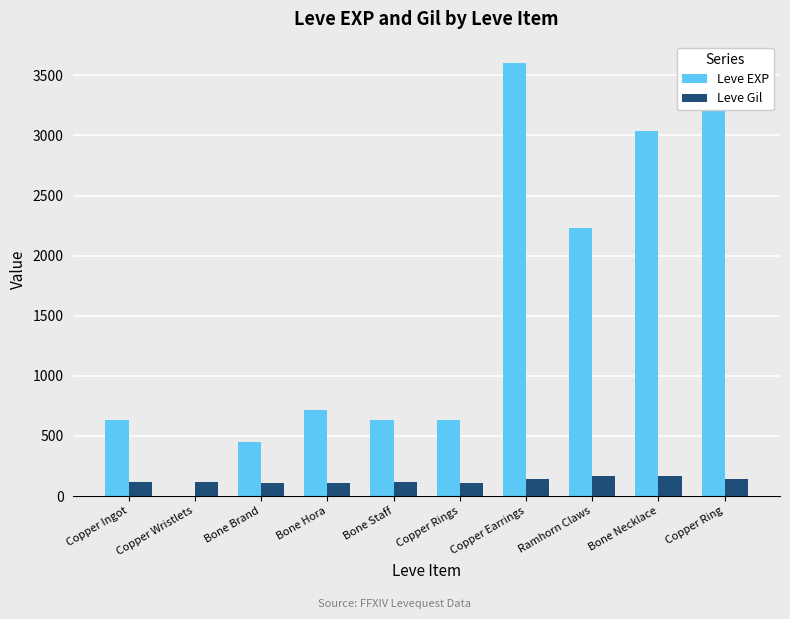

Between Bone Brand and Bone Hora, which series saw the biggest shift?

Leve EXP